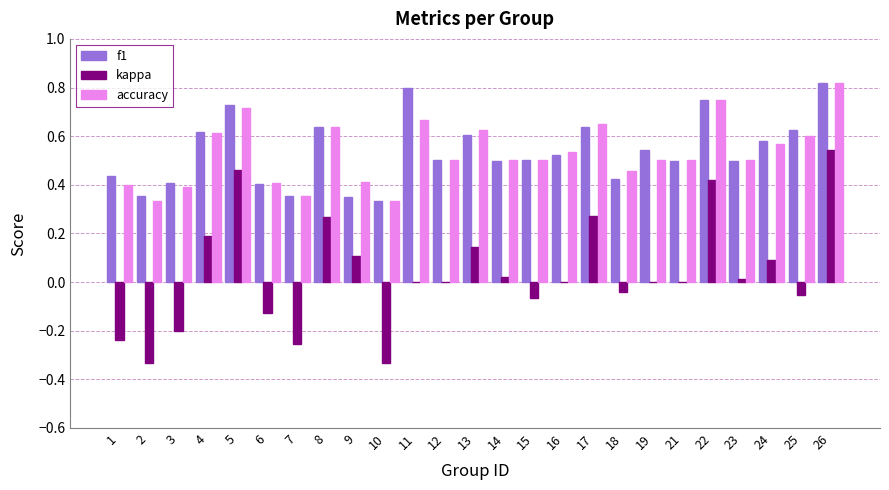

Which category has the highest value across all series?

26